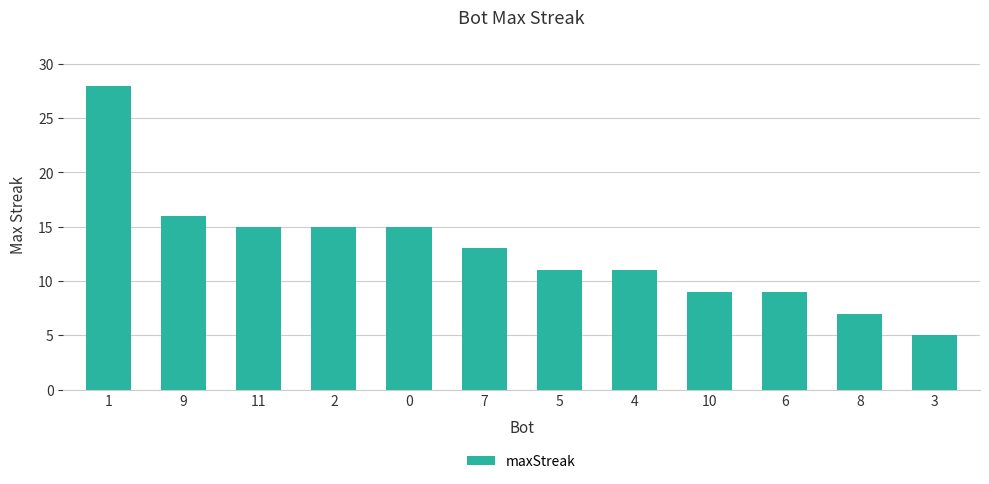

How many bars are there in total?

12